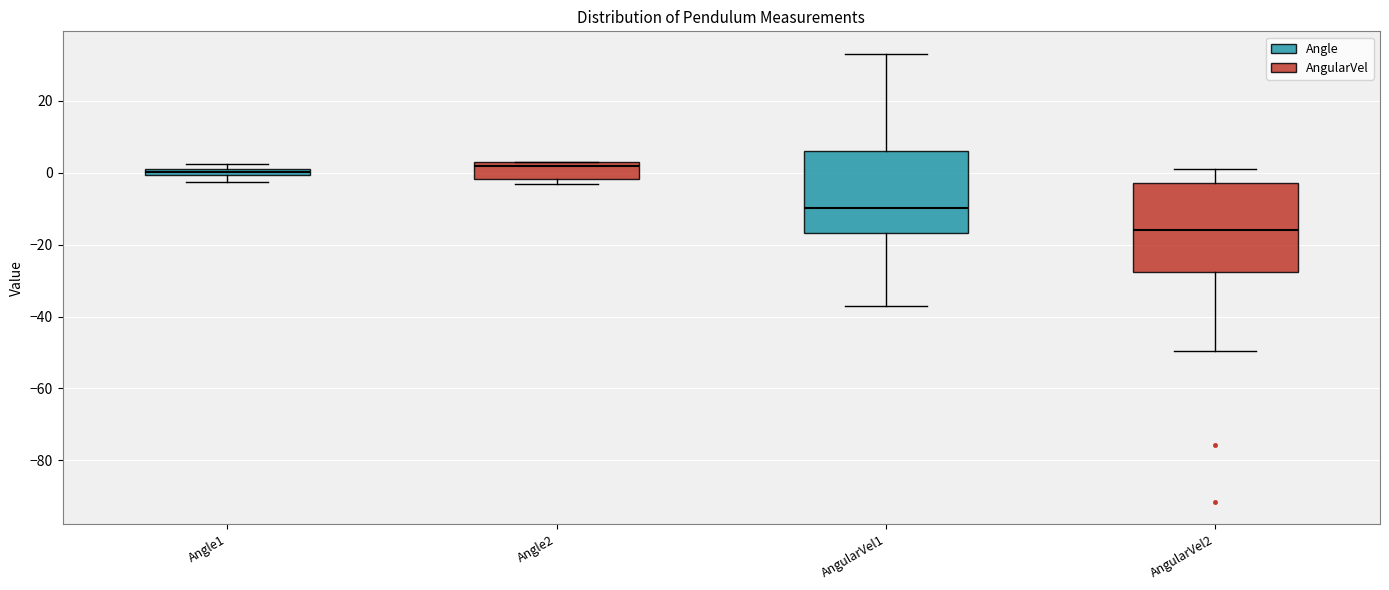

Where is the lower edge of the box for Angle2 on the y-axis? The values are not printed on the chart, so give them approximately, as read against the axis.

-2